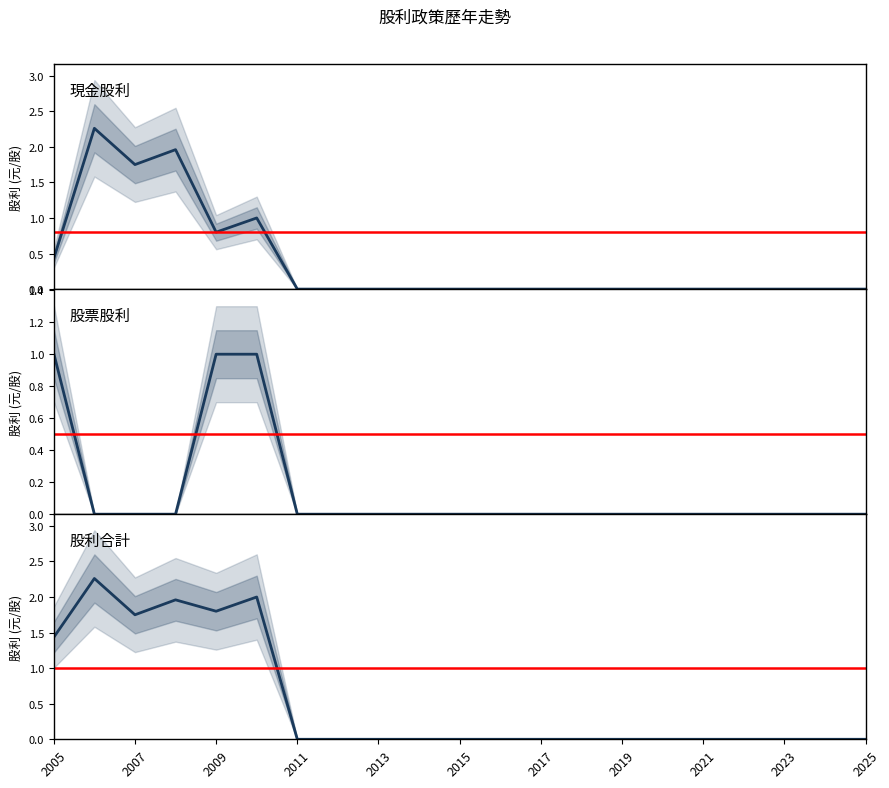

How many lines are shown in the chart?

3